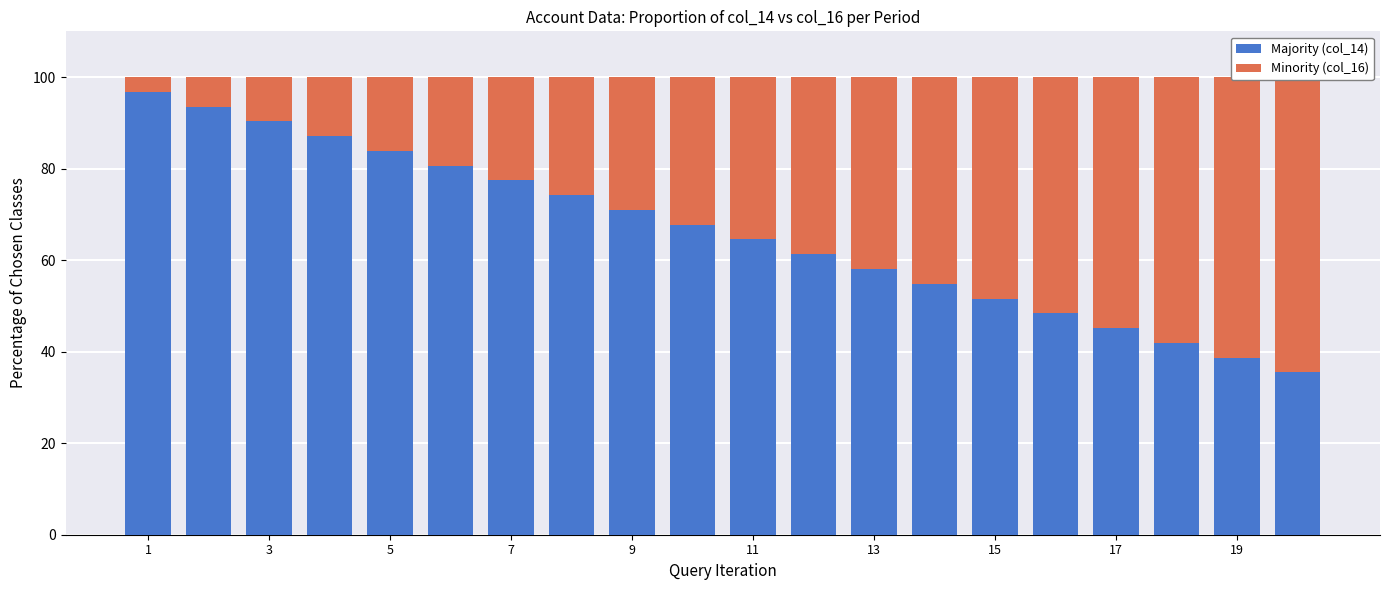

Which series has the largest total across all categories?

Majority (col_14)